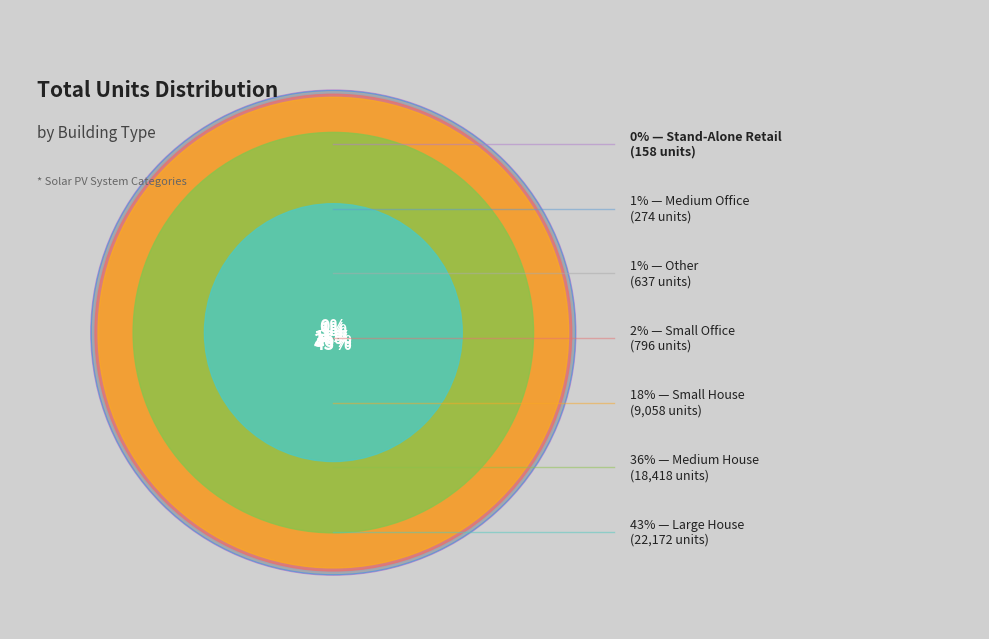

What is the ratio of the value at Large House to the value at Small House?

2.4